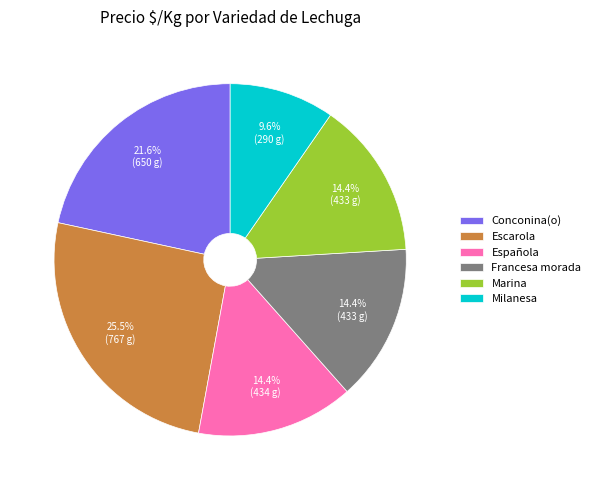

Is there a majority slice in this chart?

No